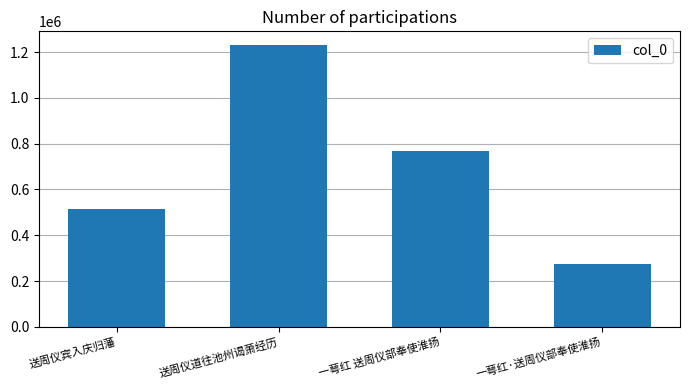

Reading left to right, extract all data points from this chart.

送周仪宾入庆归藩=514352	送周仪道往池州谒萧经历=1228795	一萼红 送周仪部奉使淮扬=768478	一萼红·送周仪部奉使淮扬=275733